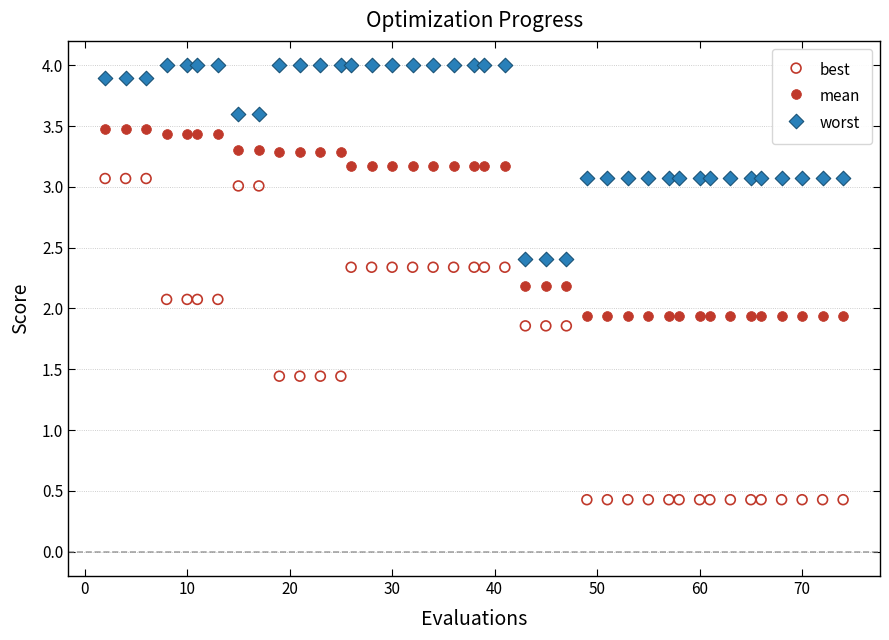

Across all data points, what is the range of Y values (max minus min)?

3.6